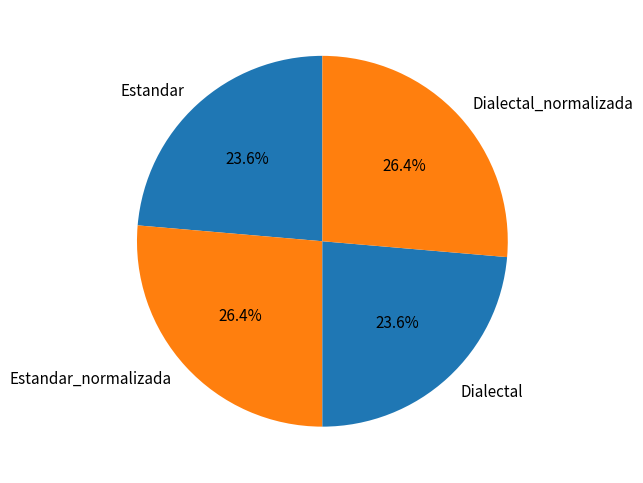

Is there a majority slice in this chart?

No